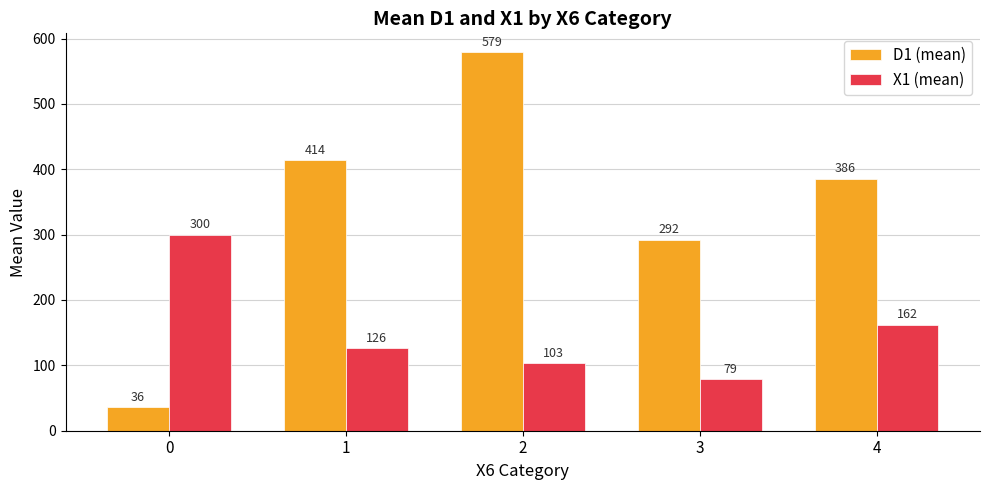

Which series changed the most between 1 and 3?

D1 (mean)